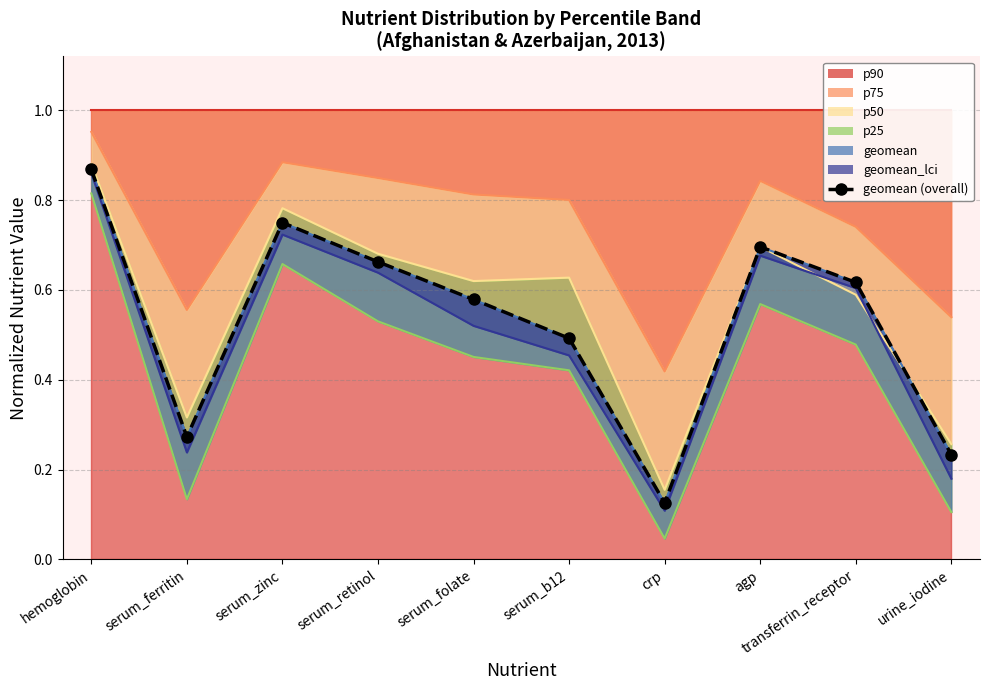

What is the maximum value shown in the chart?

0.9